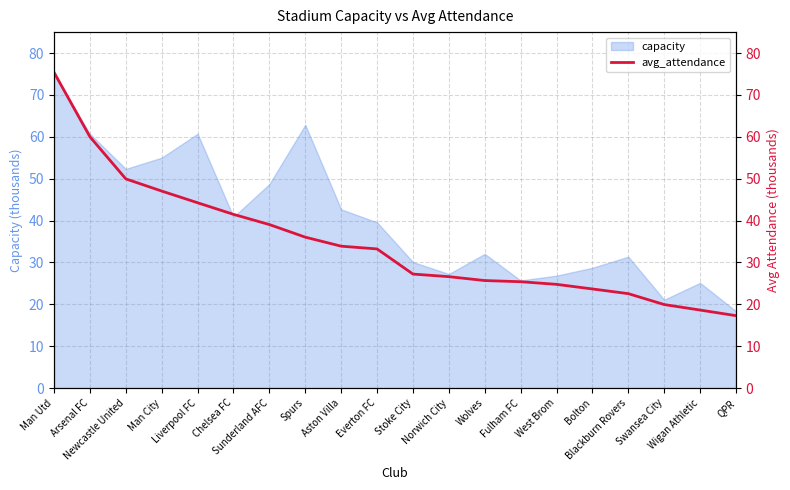

What value does the data have at Liverpool FC?

44.3